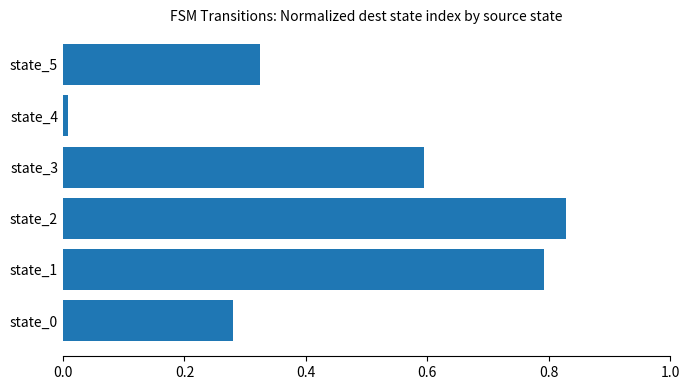

Which category has the lowest value across all series?

state_4